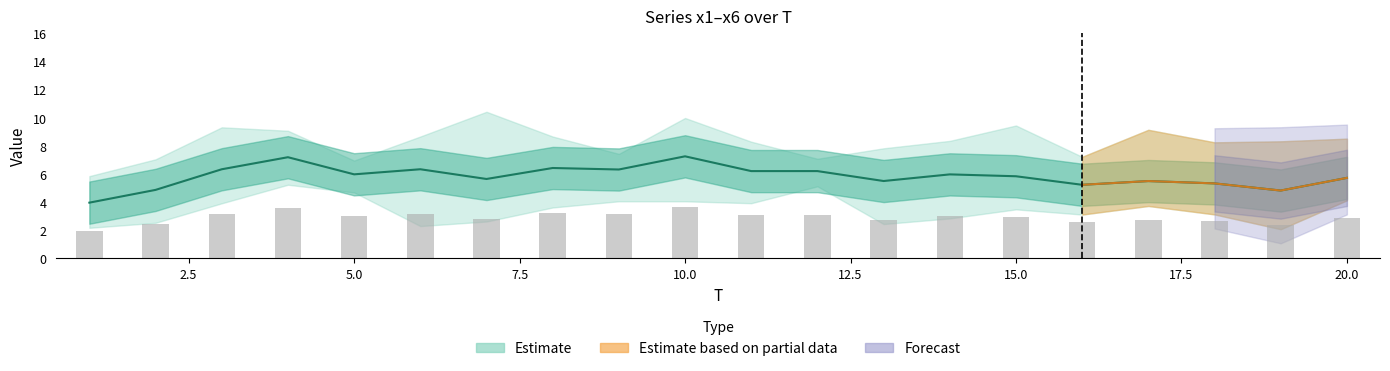

What is the total value across all series at 1?

23.8